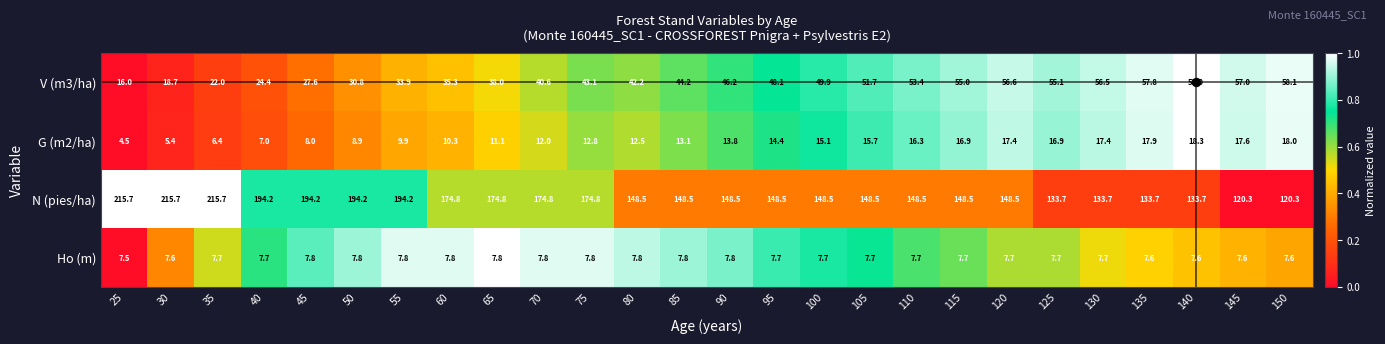

True or false: G (m2/ha) has a value of 11.1 at 65.

True